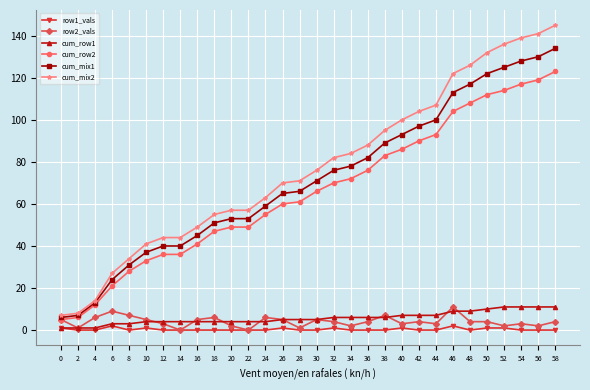

The value of cum_row1 at 4 is 1. True or false?

True